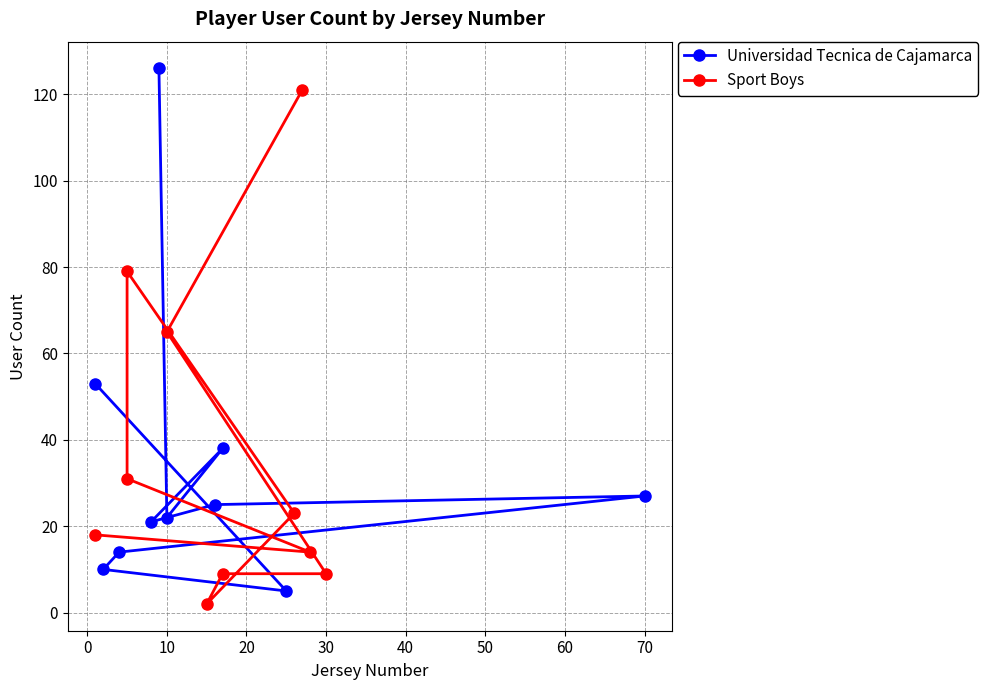

What is the difference between the second highest and minimum values in the Universidad Tecnica de Cajamarca series?

48